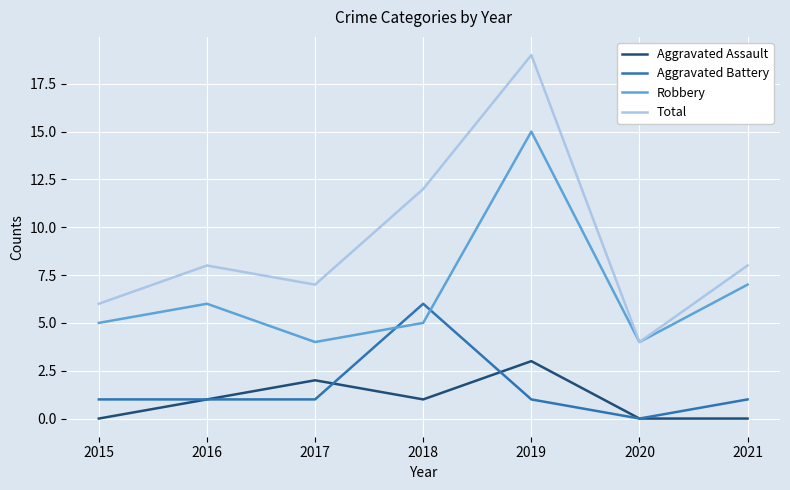

At which category does Total reach its first local peak?

2016